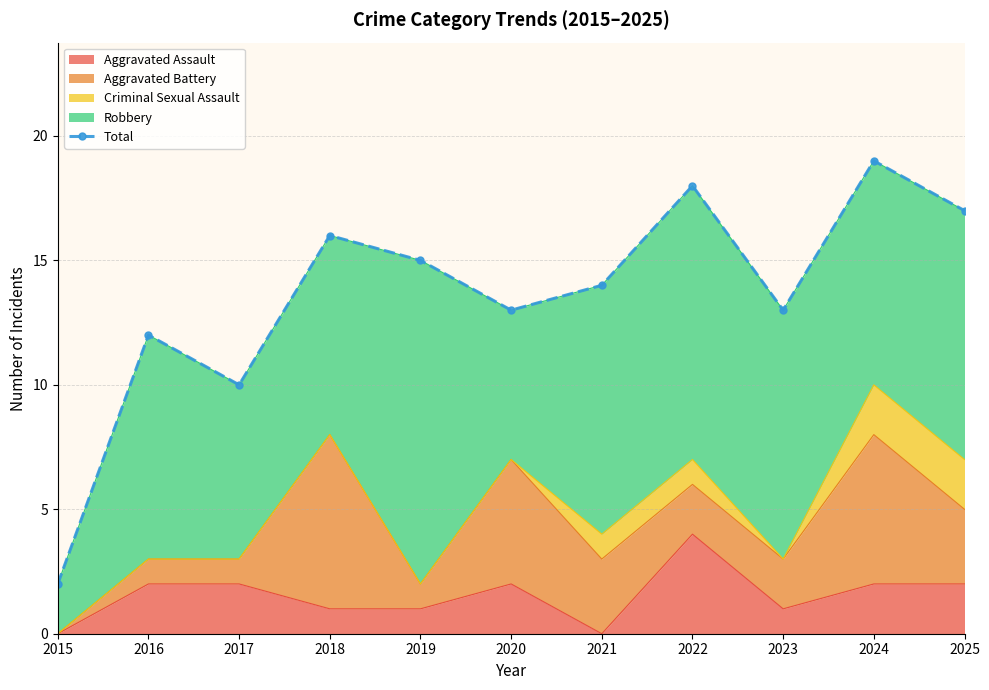

What is the smallest value displayed?

2